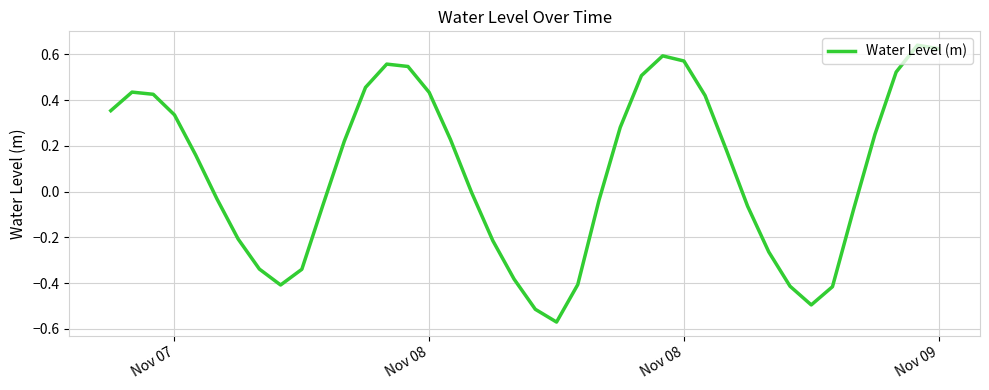

What is the difference between the maximum and minimum values?

1.2